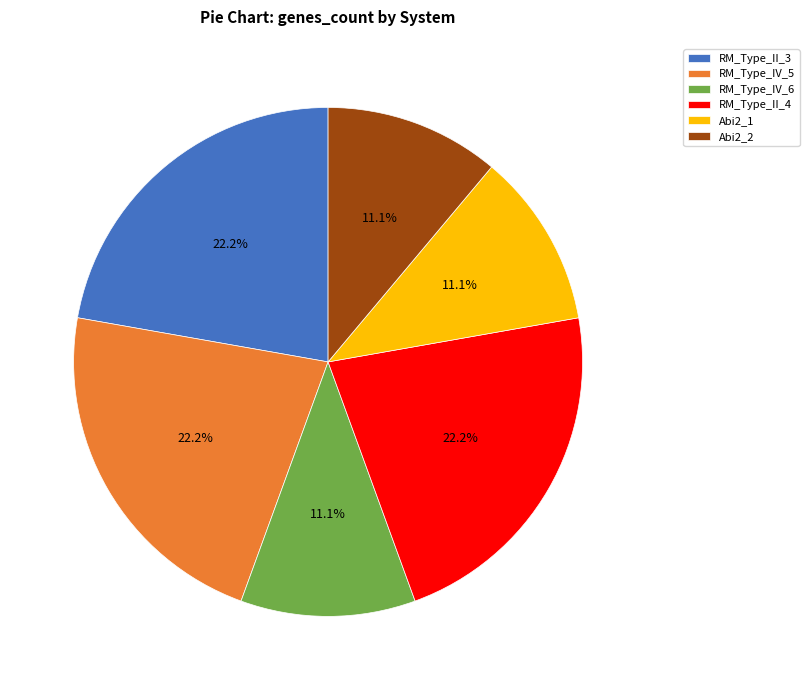

The RM_Type_IV_6 slice represents 11% of the pie. True or false?

True